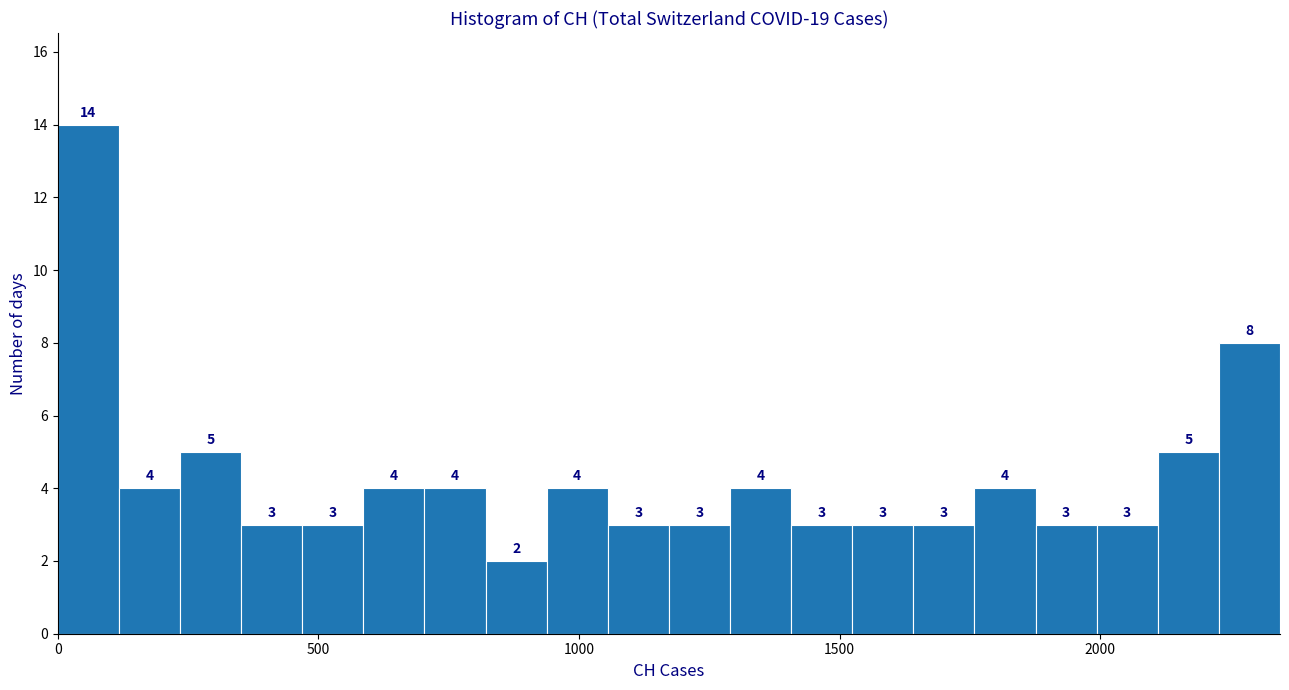

Read against the x-axis, roughly where is the centre of the tallest bar?

50